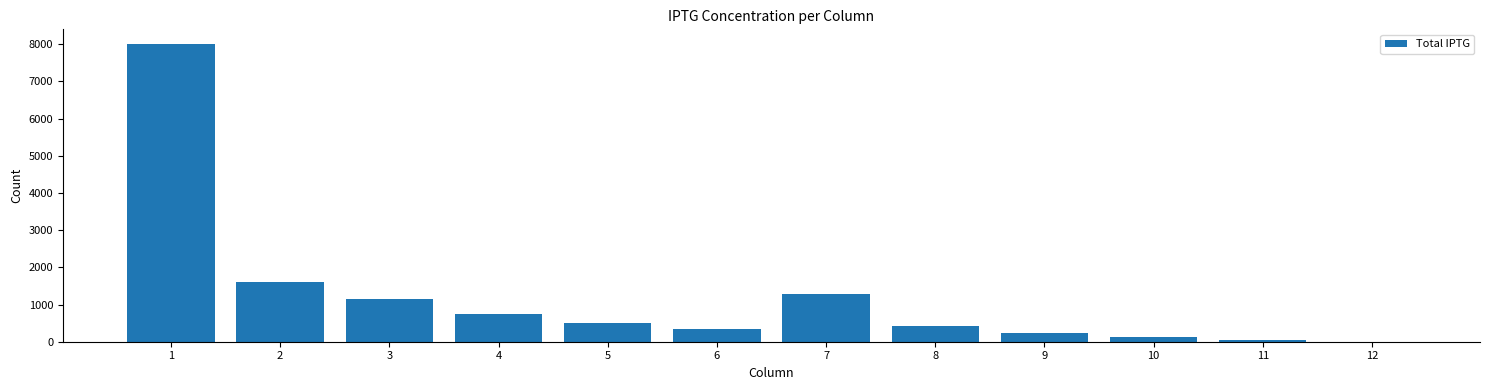

How many categories are shown in the chart?

12